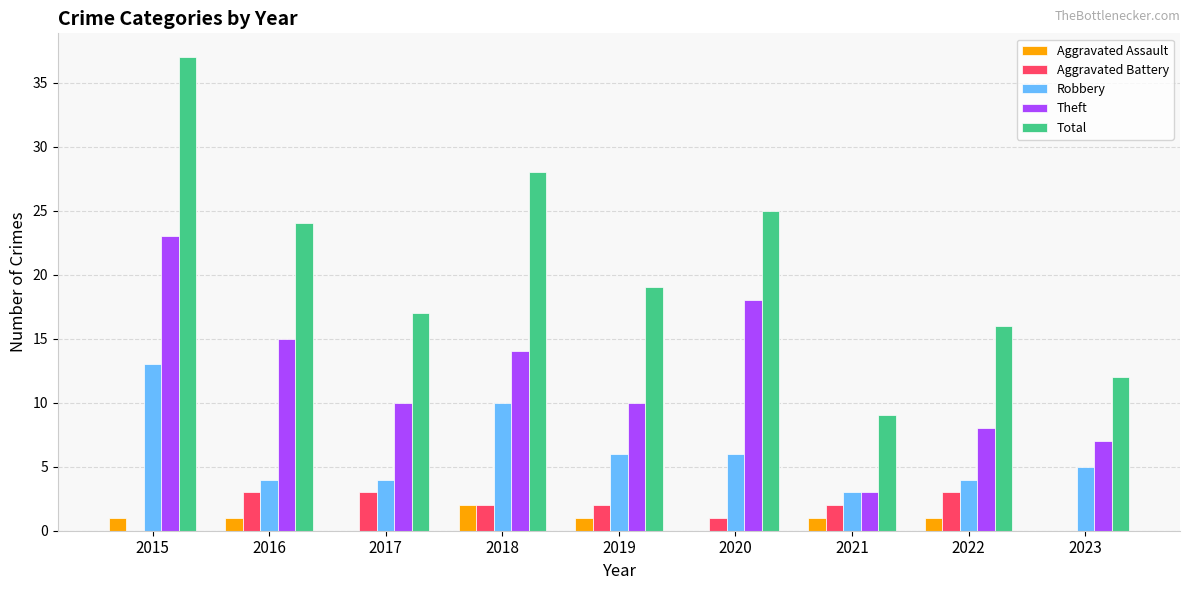

At which category does the chart reach its peak across all series?

2015